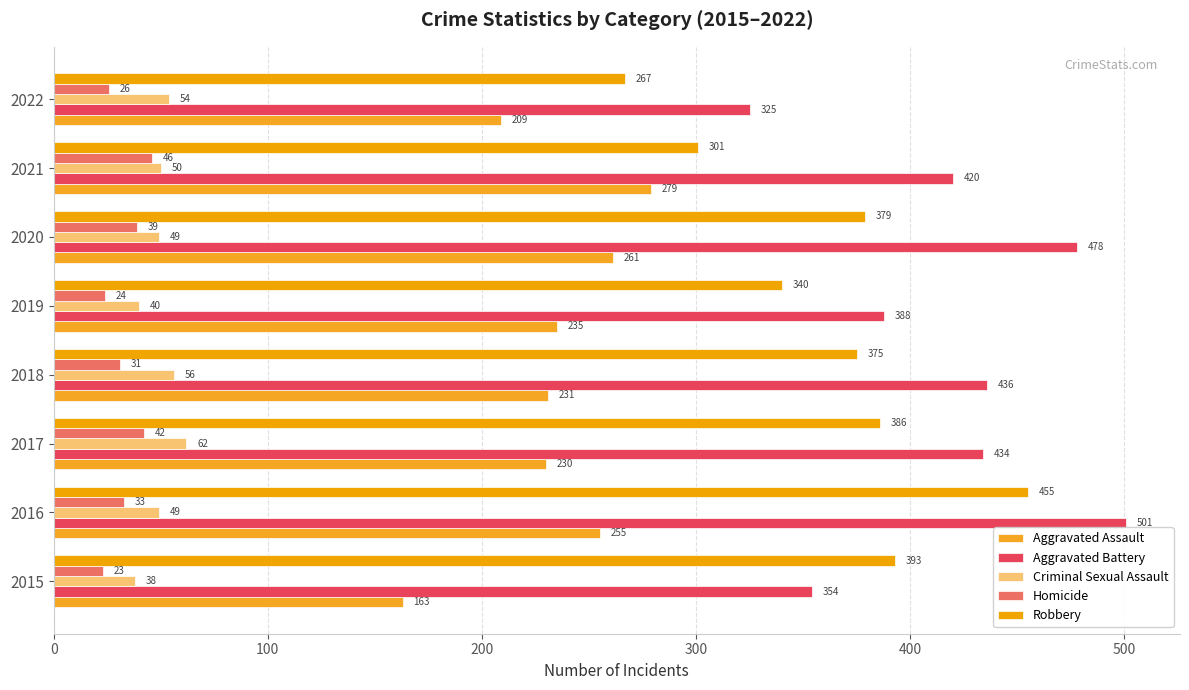

How many values in the Aggravated Battery series are below 434?

4